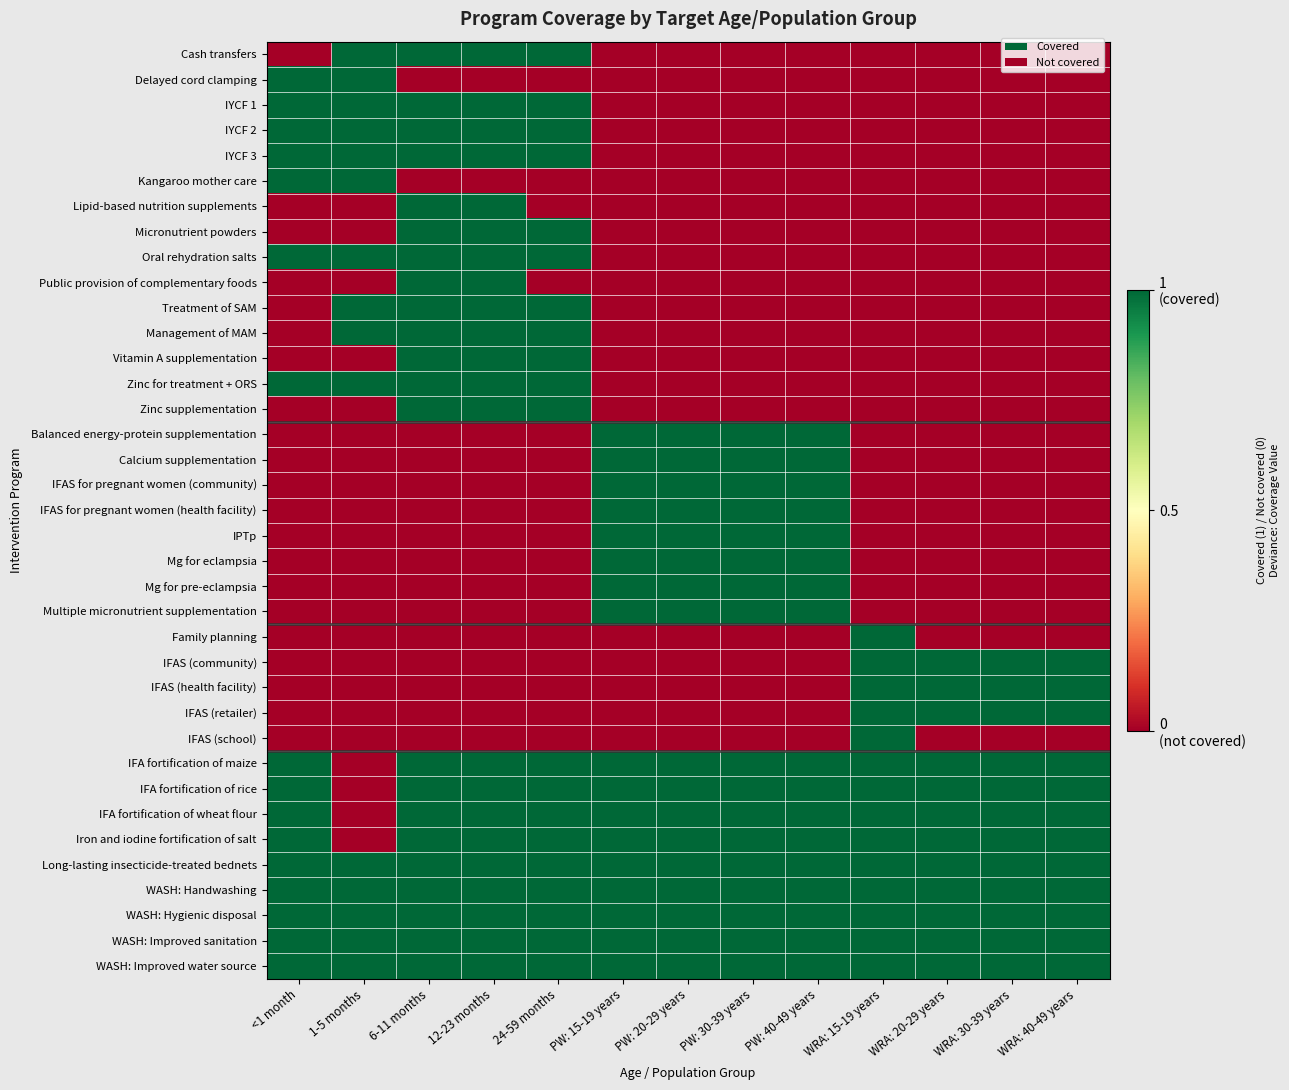

Reading left to right, what are all the values shown in this chart?

Cash transfers: <1 month=0	1-5 months=1	6-11 months=1	12-23 months=1	24-59 months=1	PW: 15-19 years=0	PW: 20-29 years=0	PW: 30-39 years=0	PW: 40-49 years=0	WRA: 15-19 years=0	WRA: 20-29 years=0	WRA: 30-39 years=0	WRA: 40-49 years=0
Delayed cord clamping: <1 month=1	1-5 months=1	6-11 months=0	12-23 months=0	24-59 months=0	PW: 15-19 years=0	PW: 20-29 years=0	PW: 30-39 years=0	PW: 40-49 years=0	WRA: 15-19 years=0	WRA: 20-29 years=0	WRA: 30-39 years=0	WRA: 40-49 years=0
IYCF 1: <1 month=1	1-5 months=1	6-11 months=1	12-23 months=1	24-59 months=1	PW: 15-19 years=0	PW: 20-29 years=0	PW: 30-39 years=0	PW: 40-49 years=0	WRA: 15-19 years=0	WRA: 20-29 years=0	WRA: 30-39 years=0	WRA: 40-49 years=0
IYCF 2: <1 month=1	1-5 months=1	6-11 months=1	12-23 months=1	24-59 months=1	PW: 15-19 years=0	PW: 20-29 years=0	PW: 30-39 years=0	PW: 40-49 years=0	WRA: 15-19 years=0	WRA: 20-29 years=0	WRA: 30-39 years=0	WRA: 40-49 years=0
IYCF 3: <1 month=1	1-5 months=1	6-11 months=1	12-23 months=1	24-59 months=1	PW: 15-19 years=0	PW: 20-29 years=0	PW: 30-39 years=0	PW: 40-49 years=0	WRA: 15-19 years=0	WRA: 20-29 years=0	WRA: 30-39 years=0	WRA: 40-49 years=0
Kangaroo mother care: <1 month=1	1-5 months=1	6-11 months=0	12-23 months=0	24-59 months=0	PW: 15-19 years=0	PW: 20-29 years=0	PW: 30-39 years=0	PW: 40-49 years=0	WRA: 15-19 years=0	WRA: 20-29 years=0	WRA: 30-39 years=0	WRA: 40-49 years=0
Lipid-based nutrition supplements: <1 month=0	1-5 months=0	6-11 months=1	12-23 months=1	24-59 months=0	PW: 15-19 years=0	PW: 20-29 years=0	PW: 30-39 years=0	PW: 40-49 years=0	WRA: 15-19 years=0	WRA: 20-29 years=0	WRA: 30-39 years=0	WRA: 40-49 years=0
Micronutrient powders: <1 month=0	1-5 months=0	6-11 months=1	12-23 months=1	24-59 months=1	PW: 15-19 years=0	PW: 20-29 years=0	PW: 30-39 years=0	PW: 40-49 years=0	WRA: 15-19 years=0	WRA: 20-29 years=0	WRA: 30-39 years=0	WRA: 40-49 years=0
Oral rehydration salts: <1 month=1	1-5 months=1	6-11 months=1	12-23 months=1	24-59 months=1	PW: 15-19 years=0	PW: 20-29 years=0	PW: 30-39 years=0	PW: 40-49 years=0	WRA: 15-19 years=0	WRA: 20-29 years=0	WRA: 30-39 years=0	WRA: 40-49 years=0
Public provision of complementary foods: <1 month=0	1-5 months=0	6-11 months=1	12-23 months=1	24-59 months=0	PW: 15-19 years=0	PW: 20-29 years=0	PW: 30-39 years=0	PW: 40-49 years=0	WRA: 15-19 years=0	WRA: 20-29 years=0	WRA: 30-39 years=0	WRA: 40-49 years=0
Treatment of SAM: <1 month=0	1-5 months=1	6-11 months=1	12-23 months=1	24-59 months=1	PW: 15-19 years=0	PW: 20-29 years=0	PW: 30-39 years=0	PW: 40-49 years=0	WRA: 15-19 years=0	WRA: 20-29 years=0	WRA: 30-39 years=0	WRA: 40-49 years=0
Management of MAM: <1 month=0	1-5 months=1	6-11 months=1	12-23 months=1	24-59 months=1	PW: 15-19 years=0	PW: 20-29 years=0	PW: 30-39 years=0	PW: 40-49 years=0	WRA: 15-19 years=0	WRA: 20-29 years=0	WRA: 30-39 years=0	WRA: 40-49 years=0
Vitamin A supplementation: <1 month=0	1-5 months=0	6-11 months=1	12-23 months=1	24-59 months=1	PW: 15-19 years=0	PW: 20-29 years=0	PW: 30-39 years=0	PW: 40-49 years=0	WRA: 15-19 years=0	WRA: 20-29 years=0	WRA: 30-39 years=0	WRA: 40-49 years=0
Zinc for treatment + ORS: <1 month=1	1-5 months=1	6-11 months=1	12-23 months=1	24-59 months=1	PW: 15-19 years=0	PW: 20-29 years=0	PW: 30-39 years=0	PW: 40-49 years=0	WRA: 15-19 years=0	WRA: 20-29 years=0	WRA: 30-39 years=0	WRA: 40-49 years=0
Zinc supplementation: <1 month=0	1-5 months=0	6-11 months=1	12-23 months=1	24-59 months=1	PW: 15-19 years=0	PW: 20-29 years=0	PW: 30-39 years=0	PW: 40-49 years=0	WRA: 15-19 years=0	WRA: 20-29 years=0	WRA: 30-39 years=0	WRA: 40-49 years=0
Balanced energy-protein supplementation: <1 month=0	1-5 months=0	6-11 months=0	12-23 months=0	24-59 months=0	PW: 15-19 years=1	PW: 20-29 years=1	PW: 30-39 years=1	PW: 40-49 years=1	WRA: 15-19 years=0	WRA: 20-29 years=0	WRA: 30-39 years=0	WRA: 40-49 years=0
Calcium supplementation: <1 month=0	1-5 months=0	6-11 months=0	12-23 months=0	24-59 months=0	PW: 15-19 years=1	PW: 20-29 years=1	PW: 30-39 years=1	PW: 40-49 years=1	WRA: 15-19 years=0	WRA: 20-29 years=0	WRA: 30-39 years=0	WRA: 40-49 years=0
IFAS for pregnant women (community): <1 month=0	1-5 months=0	6-11 months=0	12-23 months=0	24-59 months=0	PW: 15-19 years=1	PW: 20-29 years=1	PW: 30-39 years=1	PW: 40-49 years=1	WRA: 15-19 years=0	WRA: 20-29 years=0	WRA: 30-39 years=0	WRA: 40-49 years=0
IFAS for pregnant women (health facility): <1 month=0	1-5 months=0	6-11 months=0	12-23 months=0	24-59 months=0	PW: 15-19 years=1	PW: 20-29 years=1	PW: 30-39 years=1	PW: 40-49 years=1	WRA: 15-19 years=0	WRA: 20-29 years=0	WRA: 30-39 years=0	WRA: 40-49 years=0
IPTp: <1 month=0	1-5 months=0	6-11 months=0	12-23 months=0	24-59 months=0	PW: 15-19 years=1	PW: 20-29 years=1	PW: 30-39 years=1	PW: 40-49 years=1	WRA: 15-19 years=0	WRA: 20-29 years=0	WRA: 30-39 years=0	WRA: 40-49 years=0
Mg for eclampsia: <1 month=0	1-5 months=0	6-11 months=0	12-23 months=0	24-59 months=0	PW: 15-19 years=1	PW: 20-29 years=1	PW: 30-39 years=1	PW: 40-49 years=1	WRA: 15-19 years=0	WRA: 20-29 years=0	WRA: 30-39 years=0	WRA: 40-49 years=0
Mg for pre-eclampsia: <1 month=0	1-5 months=0	6-11 months=0	12-23 months=0	24-59 months=0	PW: 15-19 years=1	PW: 20-29 years=1	PW: 30-39 years=1	PW: 40-49 years=1	WRA: 15-19 years=0	WRA: 20-29 years=0	WRA: 30-39 years=0	WRA: 40-49 years=0
Multiple micronutrient supplementation: <1 month=0	1-5 months=0	6-11 months=0	12-23 months=0	24-59 months=0	PW: 15-19 years=1	PW: 20-29 years=1	PW: 30-39 years=1	PW: 40-49 years=1	WRA: 15-19 years=0	WRA: 20-29 years=0	WRA: 30-39 years=0	WRA: 40-49 years=0
Family planning: <1 month=0	1-5 months=0	6-11 months=0	12-23 months=0	24-59 months=0	PW: 15-19 years=0	PW: 20-29 years=0	PW: 30-39 years=0	PW: 40-49 years=0	WRA: 15-19 years=1	WRA: 20-29 years=0	WRA: 30-39 years=0	WRA: 40-49 years=0
IFAS (community): <1 month=0	1-5 months=0	6-11 months=0	12-23 months=0	24-59 months=0	PW: 15-19 years=0	PW: 20-29 years=0	PW: 30-39 years=0	PW: 40-49 years=0	WRA: 15-19 years=1	WRA: 20-29 years=1	WRA: 30-39 years=1	WRA: 40-49 years=1
IFAS (health facility): <1 month=0	1-5 months=0	6-11 months=0	12-23 months=0	24-59 months=0	PW: 15-19 years=0	PW: 20-29 years=0	PW: 30-39 years=0	PW: 40-49 years=0	WRA: 15-19 years=1	WRA: 20-29 years=1	WRA: 30-39 years=1	WRA: 40-49 years=1
IFAS (retailer): <1 month=0	1-5 months=0	6-11 months=0	12-23 months=0	24-59 months=0	PW: 15-19 years=0	PW: 20-29 years=0	PW: 30-39 years=0	PW: 40-49 years=0	WRA: 15-19 years=1	WRA: 20-29 years=1	WRA: 30-39 years=1	WRA: 40-49 years=1
IFAS (school): <1 month=0	1-5 months=0	6-11 months=0	12-23 months=0	24-59 months=0	PW: 15-19 years=0	PW: 20-29 years=0	PW: 30-39 years=0	PW: 40-49 years=0	WRA: 15-19 years=1	WRA: 20-29 years=0	WRA: 30-39 years=0	WRA: 40-49 years=0
IFA fortification of maize: <1 month=1	1-5 months=0	6-11 months=1	12-23 months=1	24-59 months=1	PW: 15-19 years=1	PW: 20-29 years=1	PW: 30-39 years=1	PW: 40-49 years=1	WRA: 15-19 years=1	WRA: 20-29 years=1	WRA: 30-39 years=1	WRA: 40-49 years=1
IFA fortification of rice: <1 month=1	1-5 months=0	6-11 months=1	12-23 months=1	24-59 months=1	PW: 15-19 years=1	PW: 20-29 years=1	PW: 30-39 years=1	PW: 40-49 years=1	WRA: 15-19 years=1	WRA: 20-29 years=1	WRA: 30-39 years=1	WRA: 40-49 years=1
IFA fortification of wheat flour: <1 month=1	1-5 months=0	6-11 months=1	12-23 months=1	24-59 months=1	PW: 15-19 years=1	PW: 20-29 years=1	PW: 30-39 years=1	PW: 40-49 years=1	WRA: 15-19 years=1	WRA: 20-29 years=1	WRA: 30-39 years=1	WRA: 40-49 years=1
Iron and iodine fortification of salt: <1 month=1	1-5 months=0	6-11 months=1	12-23 months=1	24-59 months=1	PW: 15-19 years=1	PW: 20-29 years=1	PW: 30-39 years=1	PW: 40-49 years=1	WRA: 15-19 years=1	WRA: 20-29 years=1	WRA: 30-39 years=1	WRA: 40-49 years=1
Long-lasting insecticide-treated bednets: <1 month=1	1-5 months=1	6-11 months=1	12-23 months=1	24-59 months=1	PW: 15-19 years=1	PW: 20-29 years=1	PW: 30-39 years=1	PW: 40-49 years=1	WRA: 15-19 years=1	WRA: 20-29 years=1	WRA: 30-39 years=1	WRA: 40-49 years=1
WASH: Handwashing: <1 month=1	1-5 months=1	6-11 months=1	12-23 months=1	24-59 months=1	PW: 15-19 years=1	PW: 20-29 years=1	PW: 30-39 years=1	PW: 40-49 years=1	WRA: 15-19 years=1	WRA: 20-29 years=1	WRA: 30-39 years=1	WRA: 40-49 years=1
WASH: Hygienic disposal: <1 month=1	1-5 months=1	6-11 months=1	12-23 months=1	24-59 months=1	PW: 15-19 years=1	PW: 20-29 years=1	PW: 30-39 years=1	PW: 40-49 years=1	WRA: 15-19 years=1	WRA: 20-29 years=1	WRA: 30-39 years=1	WRA: 40-49 years=1
WASH: Improved sanitation: <1 month=1	1-5 months=1	6-11 months=1	12-23 months=1	24-59 months=1	PW: 15-19 years=1	PW: 20-29 years=1	PW: 30-39 years=1	PW: 40-49 years=1	WRA: 15-19 years=1	WRA: 20-29 years=1	WRA: 30-39 years=1	WRA: 40-49 years=1
WASH: Improved water source: <1 month=1	1-5 months=1	6-11 months=1	12-23 months=1	24-59 months=1	PW: 15-19 years=1	PW: 20-29 years=1	PW: 30-39 years=1	PW: 40-49 years=1	WRA: 15-19 years=1	WRA: 20-29 years=1	WRA: 30-39 years=1	WRA: 40-49 years=1